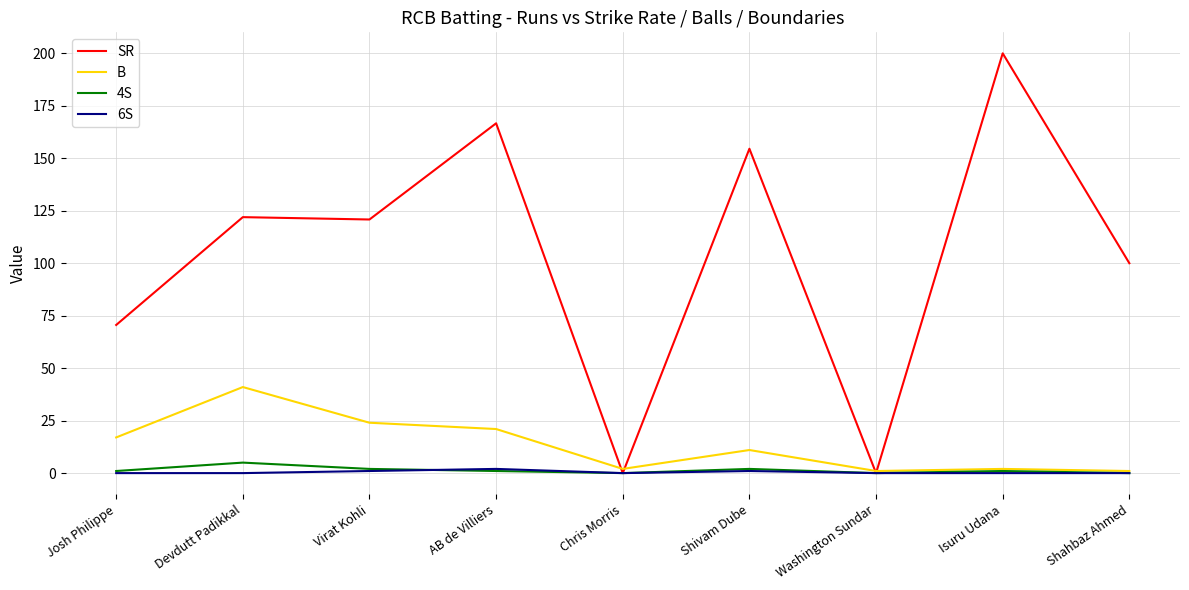

Reading left to right, extract all data points from this chart.

SR: 70.6	122.0	120.8	166.7	0.0	154.5	0.0	200.0	100.0
B: 17.0	41.0	24.0	21.0	2.0	11.0	1.0	2.0	1.0
4S: 1.0	5.0	2.0	1.0	0.0	2.0	0.0	1.0	0.0
6S: 0.0	0.0	1.0	2.0	0.0	1.0	0.0	0.0	0.0